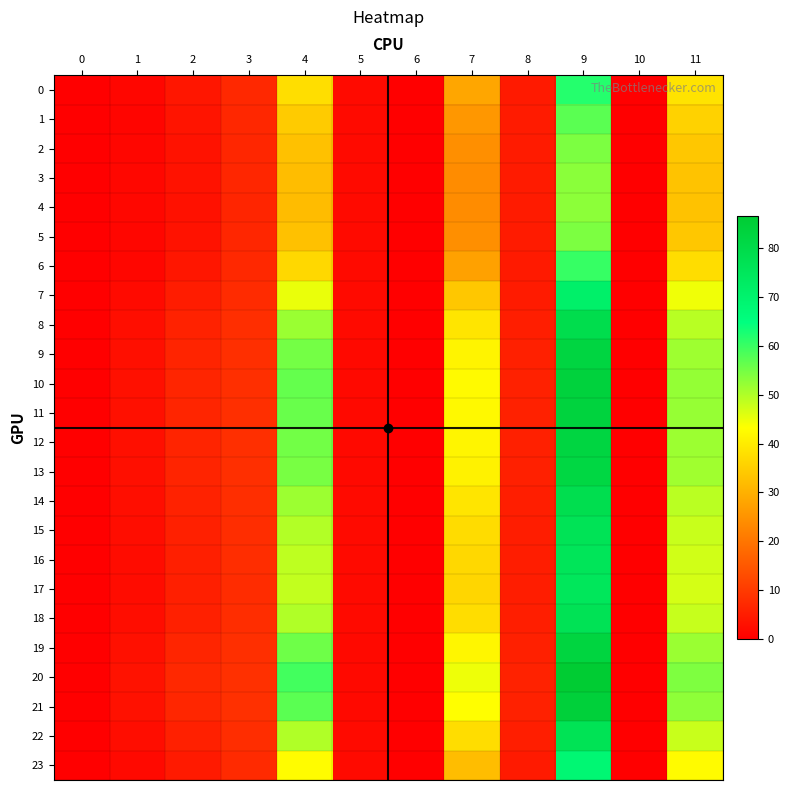

Which series has the largest total across all categories?

20